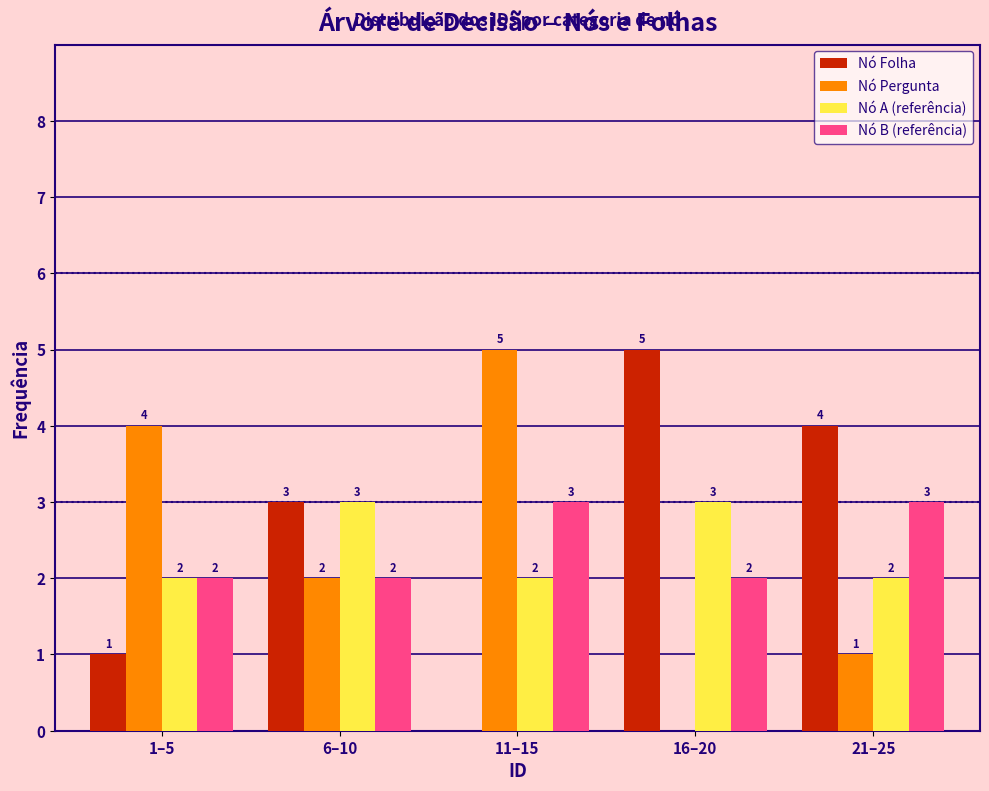

Reading right to left, extract all data points from this chart.

Nó Folha: 21–25=4	16–20=5	11–15=0	6–10=3	1–5=1
Nó Pergunta: 21–25=1	16–20=0	11–15=5	6–10=2	1–5=4
Nó A (referência): 21–25=2	16–20=3	11–15=2	6–10=3	1–5=2
Nó B (referência): 21–25=3	16–20=2	11–15=3	6–10=2	1–5=2